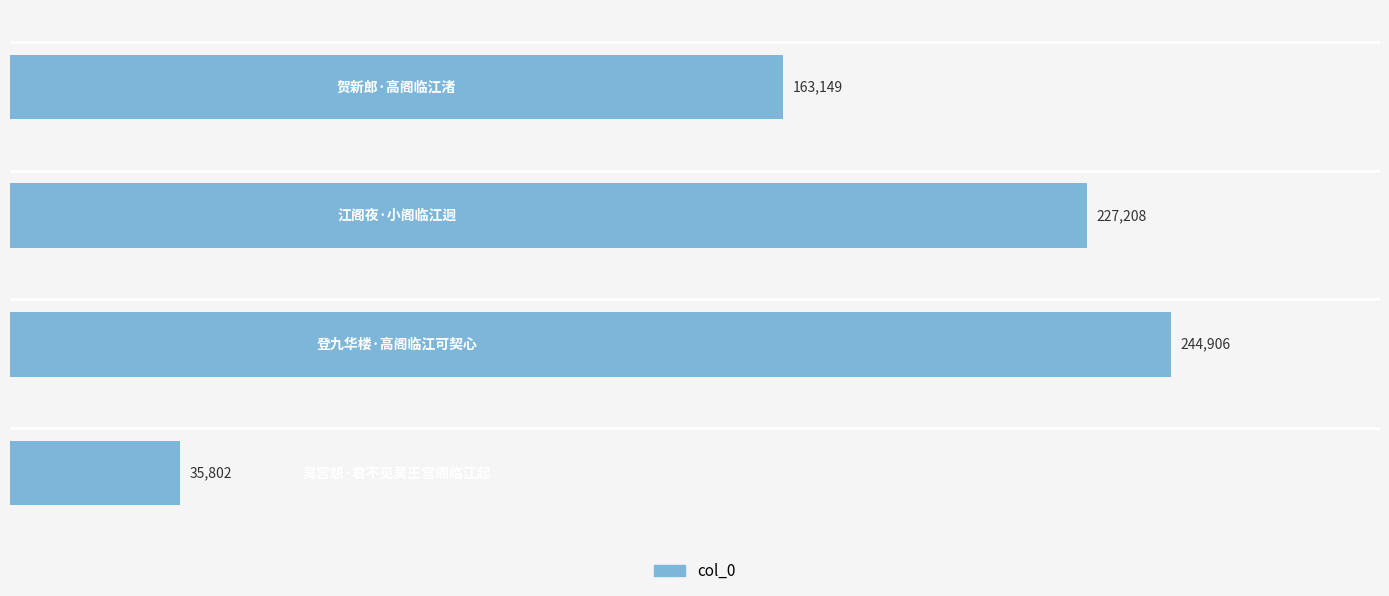

How many data points are less than 227208?

2